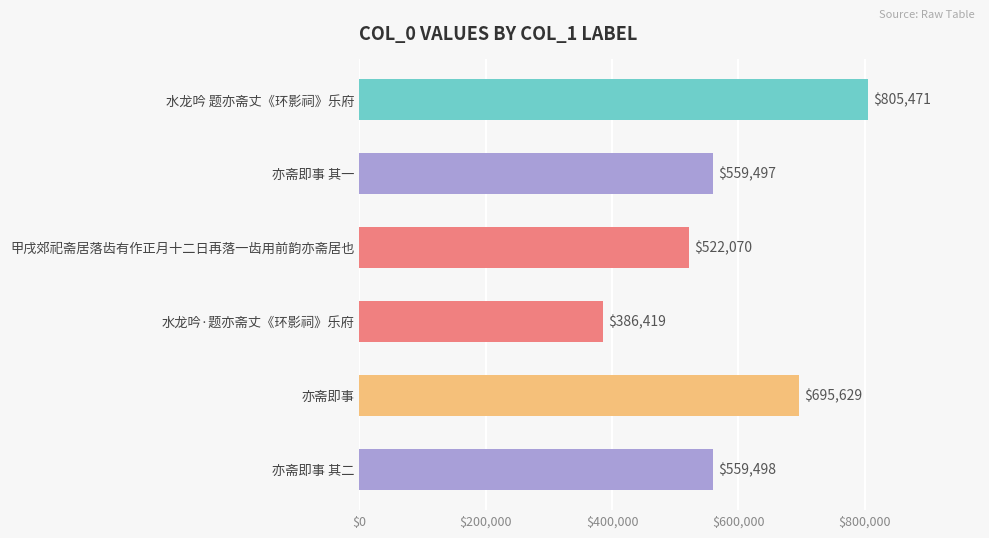

Where is the data nearest to the value 595945?

亦斋即事 其二